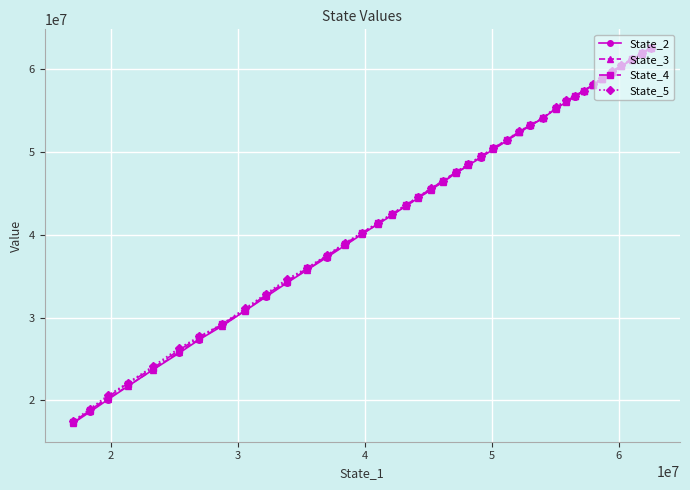

What is the maximum value shown in the chart?

62555678.7